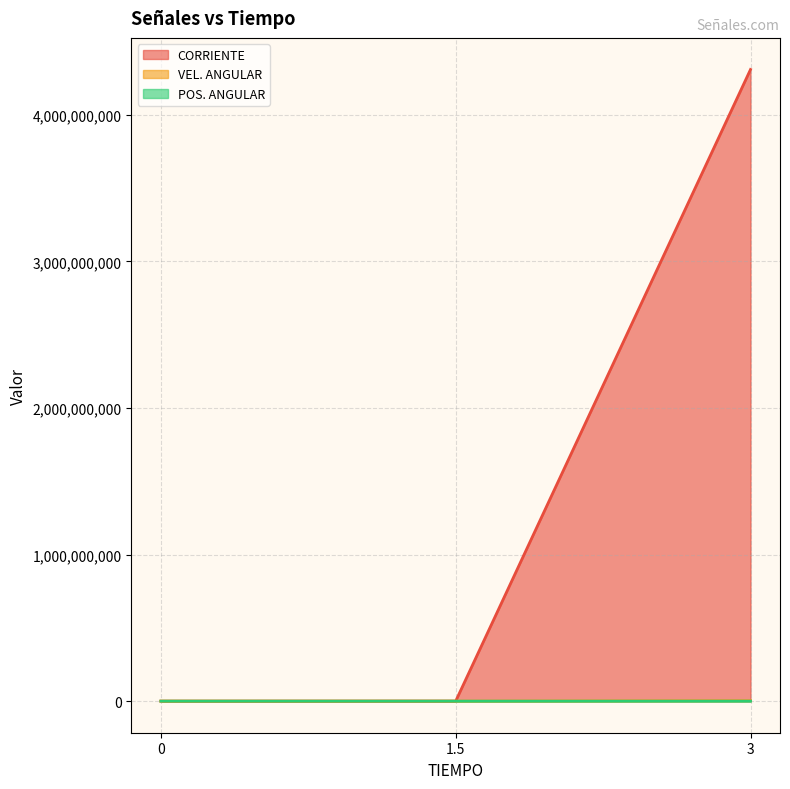

Rank the series at 3 from lowest to highest value.

POS. ANGULAR, VEL. ANGULAR, CORRIENTE